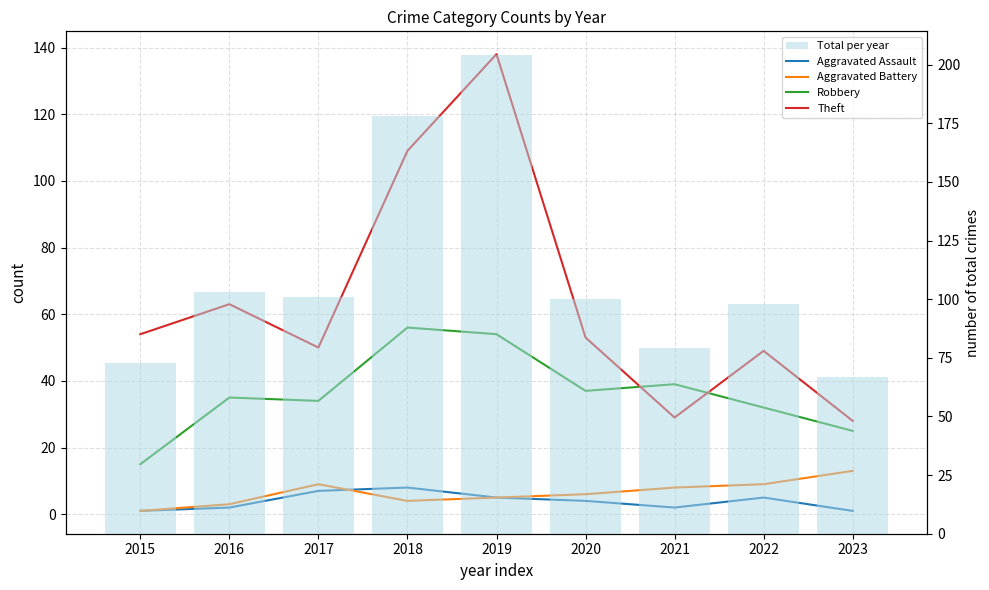

The value of Aggravated Battery at 2016 is 2. True or false?

False